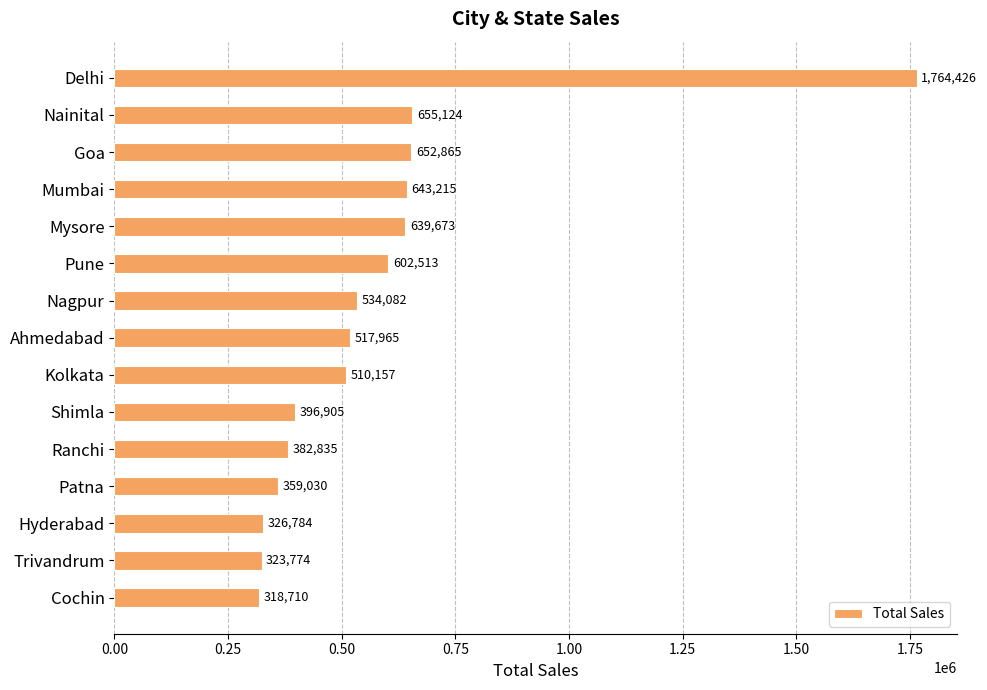

Which has a higher value, Shimla or Nainital?

Nainital